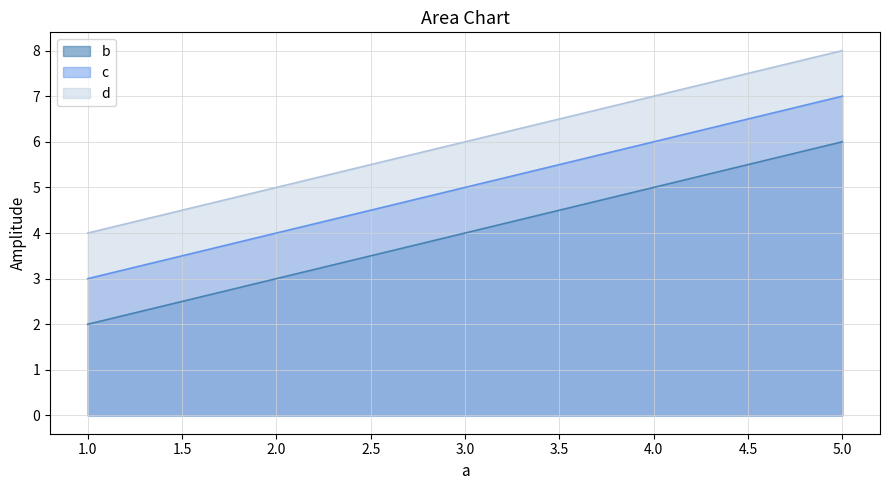

What is the spread (max minus min) of values at 5?

2